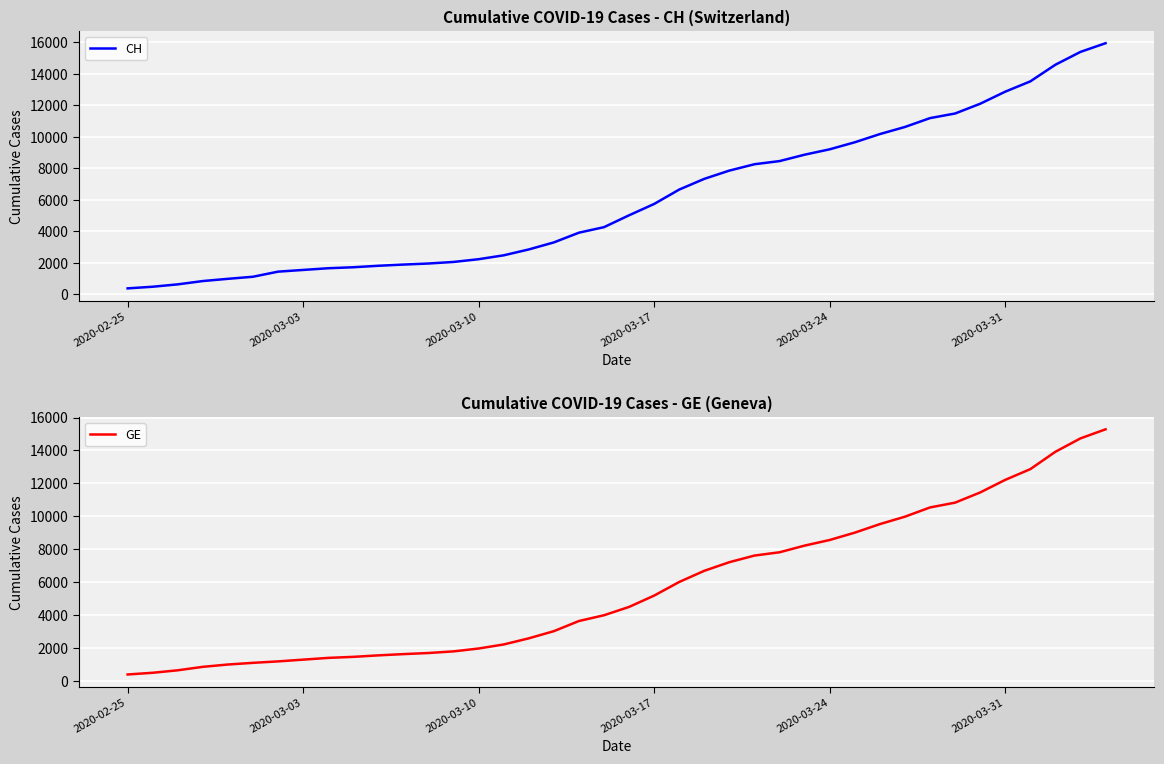

What are all the series names shown in the legend?

CH, GE